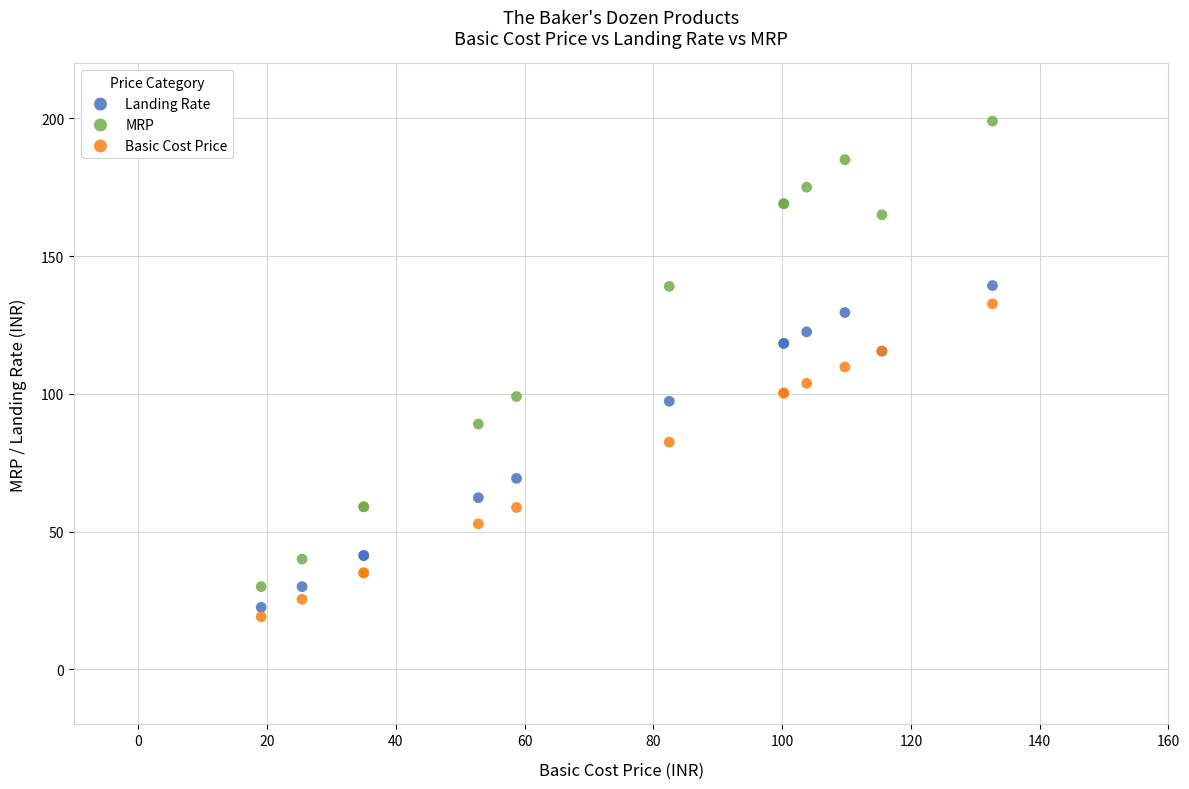

In the Landing Rate series, what Y value is closest to 80?

69.3